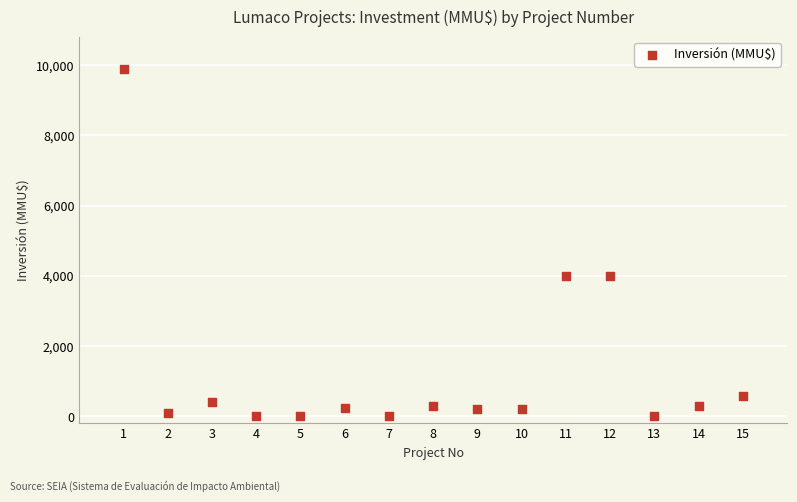

What is the range of X values (max minus min)?

14